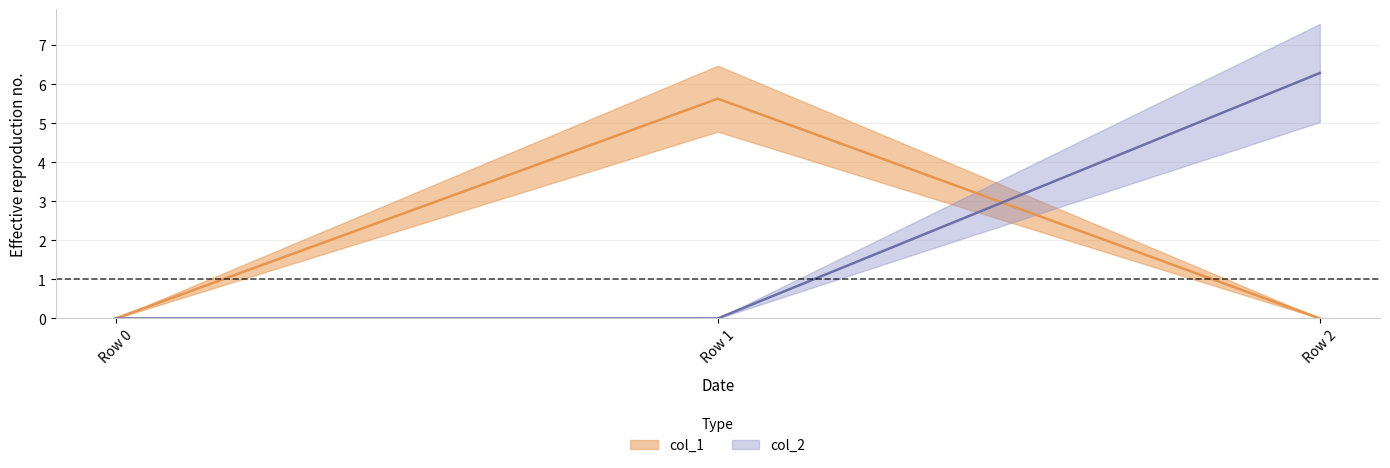

Which series has the largest total across all categories?

col_2